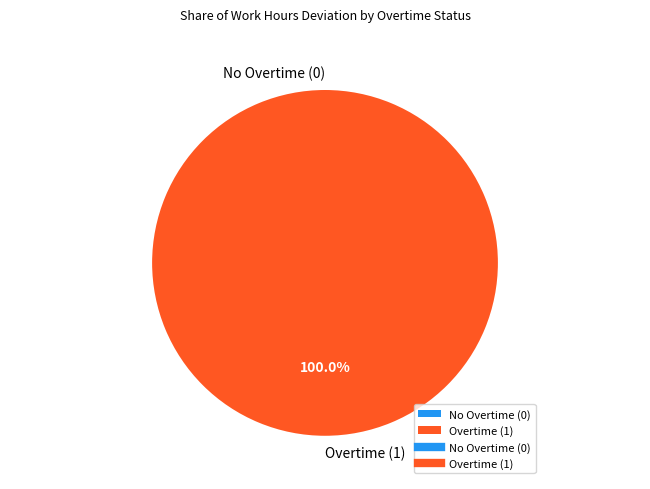

Which has a higher value, 1 or 0?

1